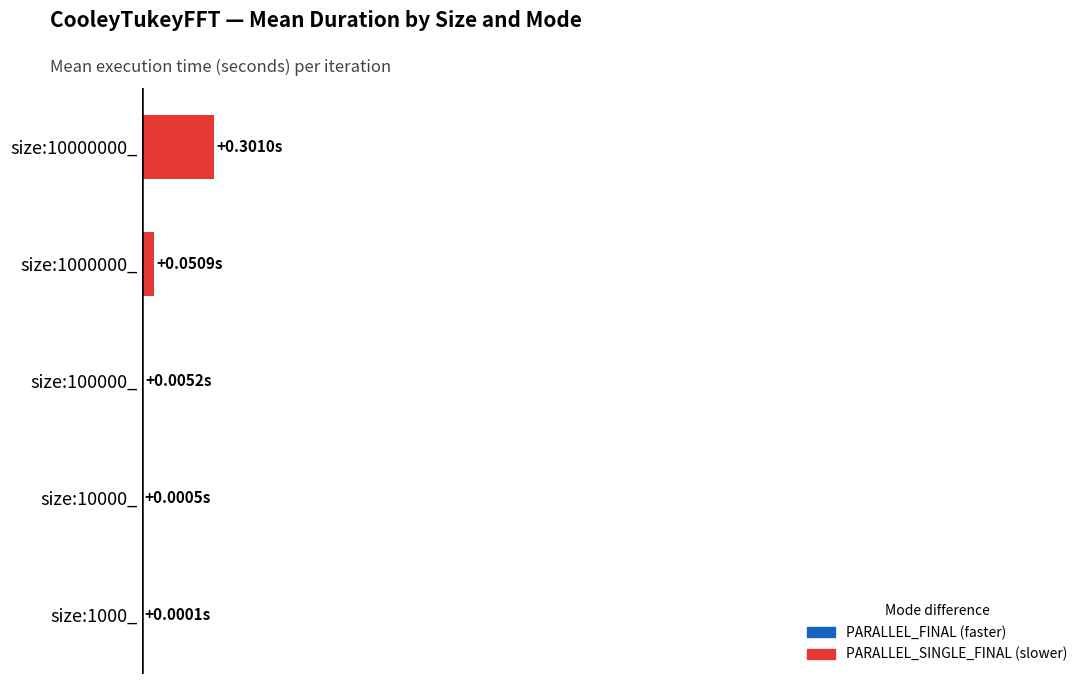

Are the bars horizontal?

Yes